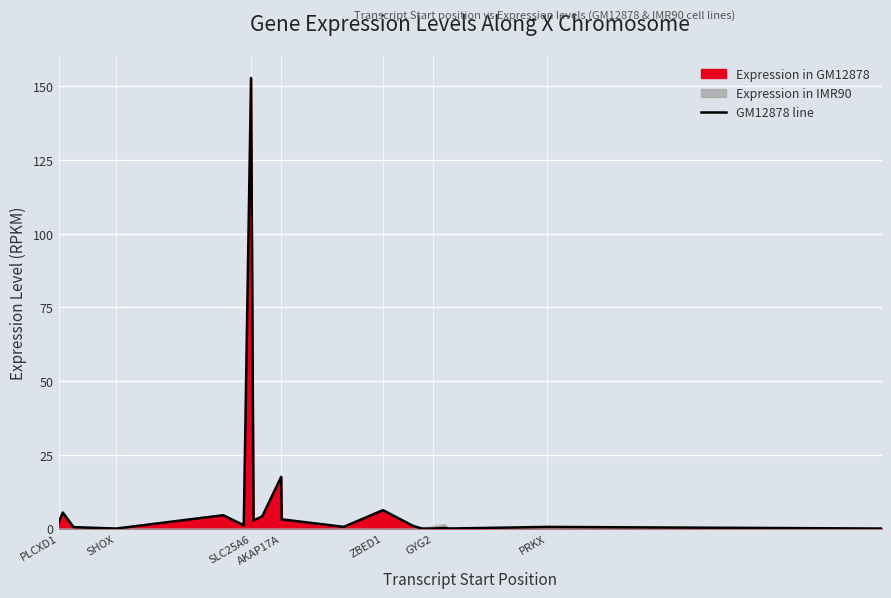

What is the maximum value for GM12878 line?

152.9